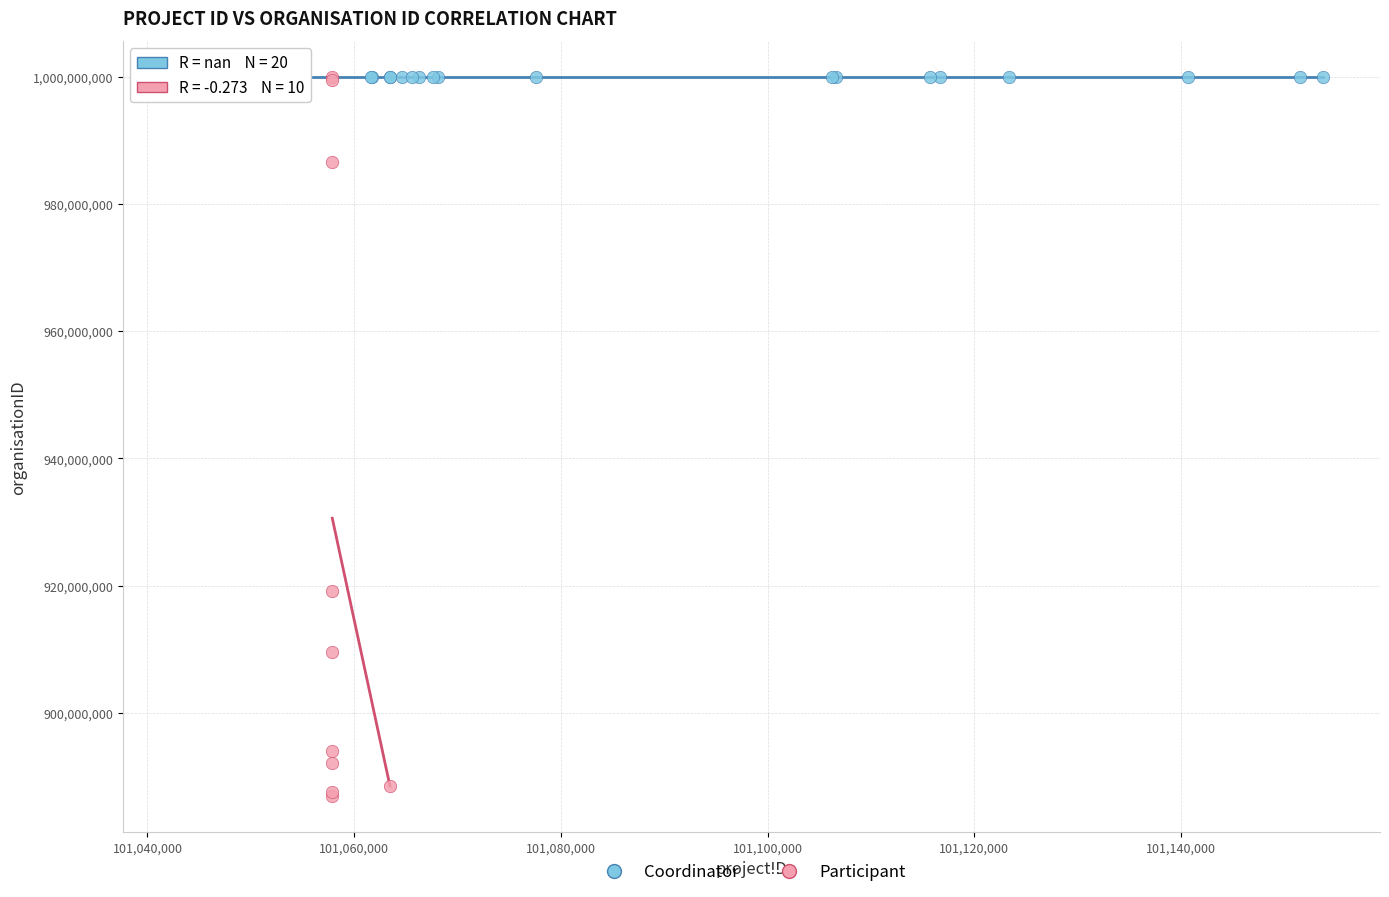

Which series contains the lowest Y value?

Participant